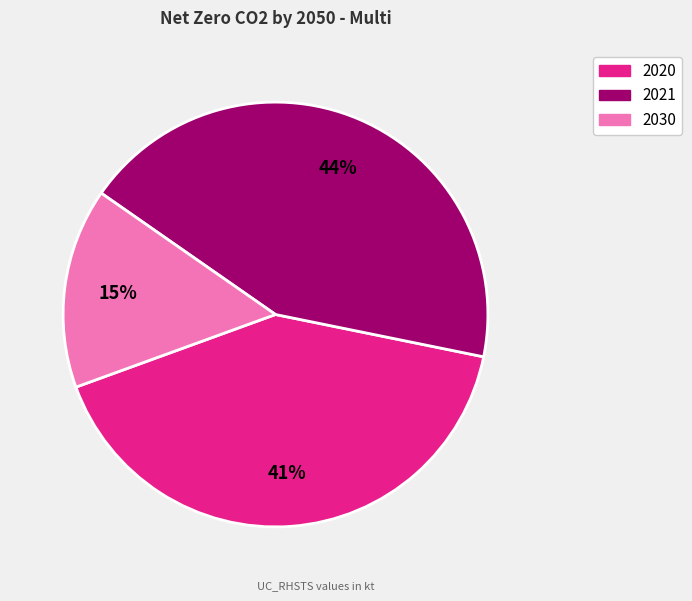

To the nearest percent, what is the difference between the 2020 and 2030 slice percentages?

26%